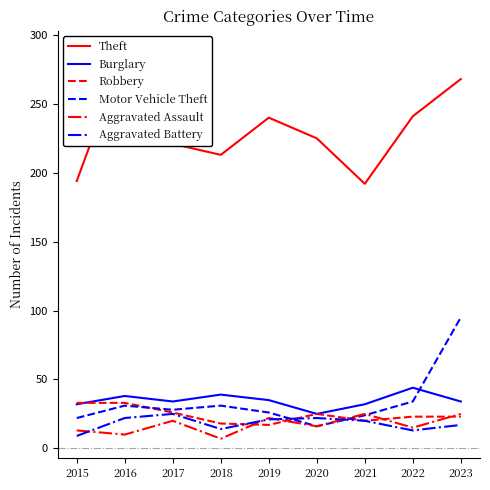

True or false: Motor Vehicle Theft has more than 2 interior local peaks.

False